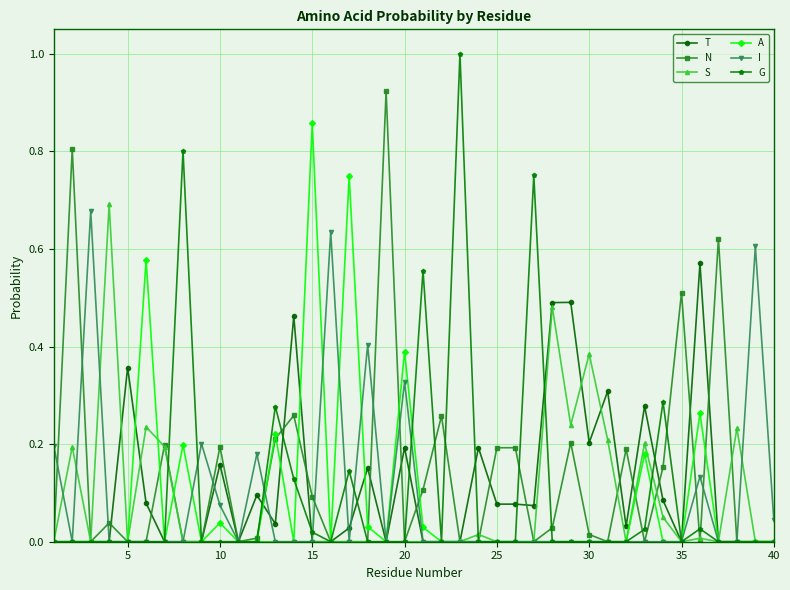

Which series has the widest spread of values?

G